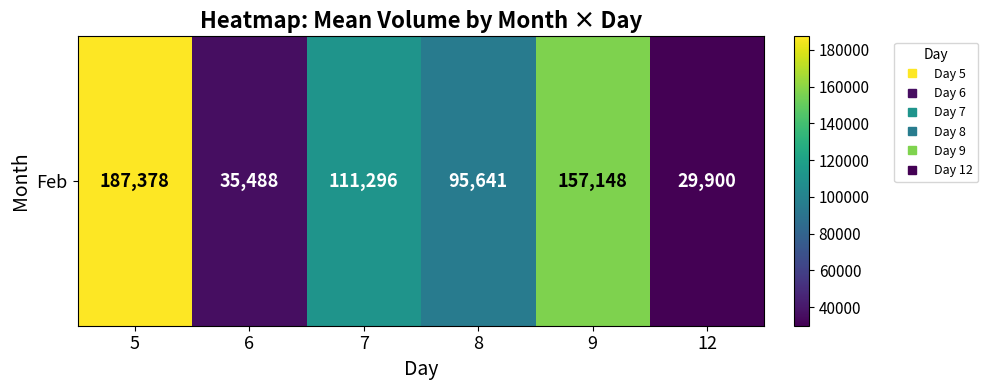

How many values are below 111296?

3